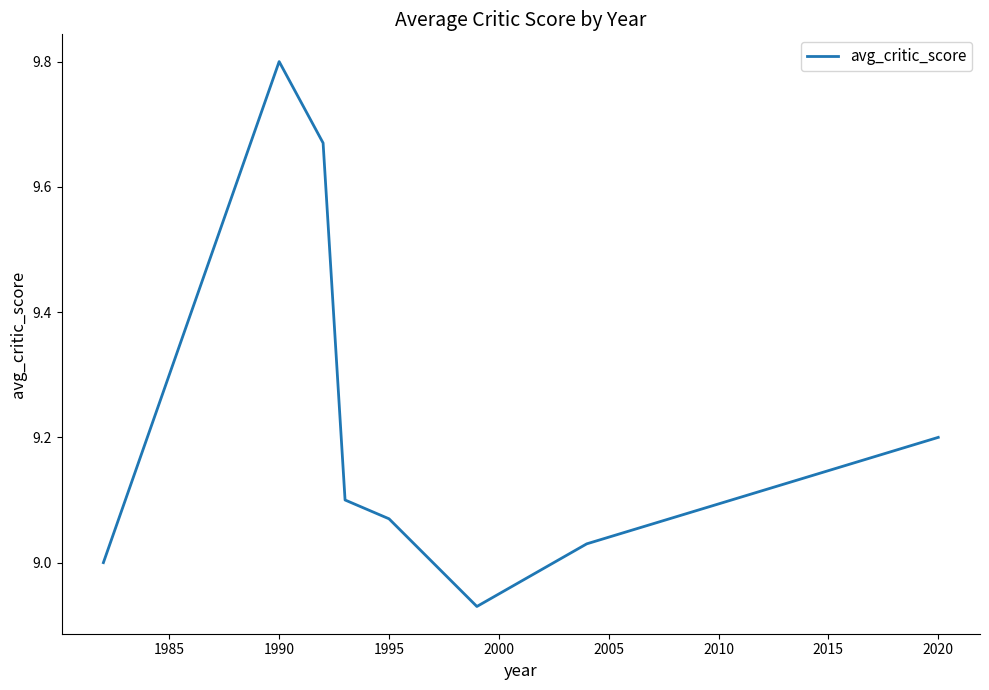

How many categories are shown in the chart?

9